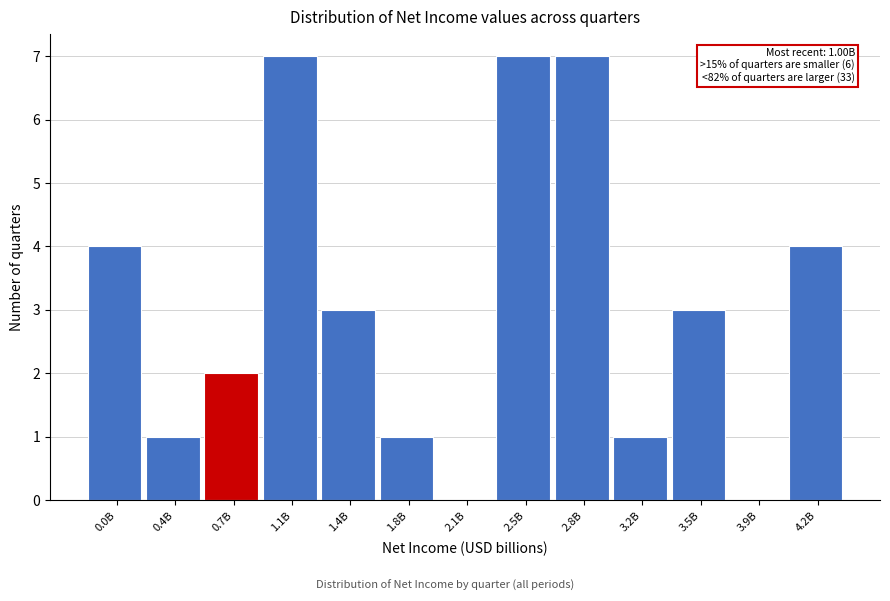

Reading left to right, list all the values displayed in this chart.

0.0B=4	0.4B=1	0.7B=2	1.1B=7	1.4B=3	1.8B=1	2.1B=0	2.5B=7	2.8B=7	3.2B=1	3.5B=3	3.9B=0	4.2B=4